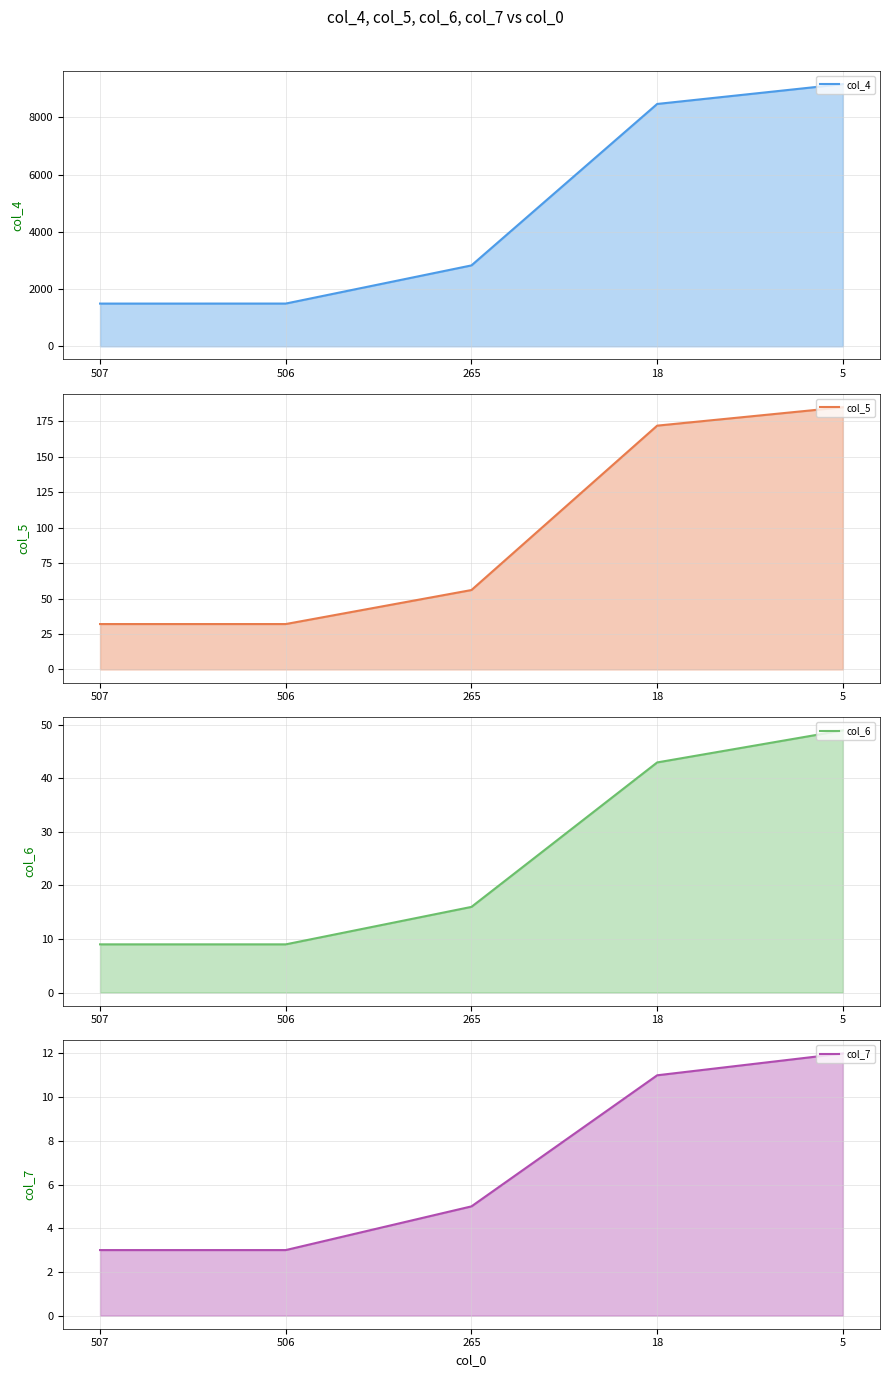

Rank the series by their maximum value, from highest to lowest.

col_4 (line), col_5 (line), col_6 (line), col_7 (line)